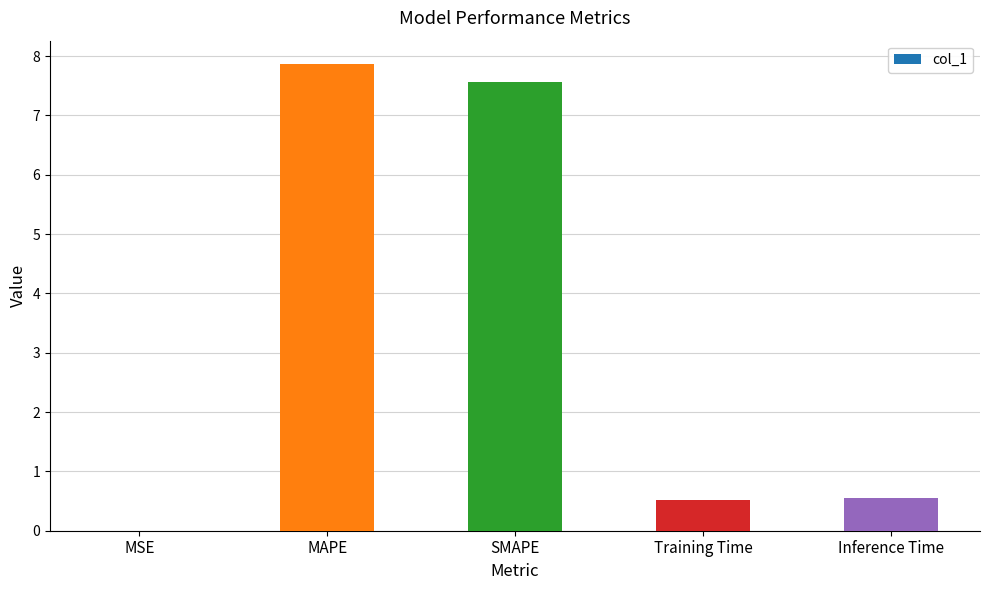

Are the bars grouped side by side (vs. stacked)?

No